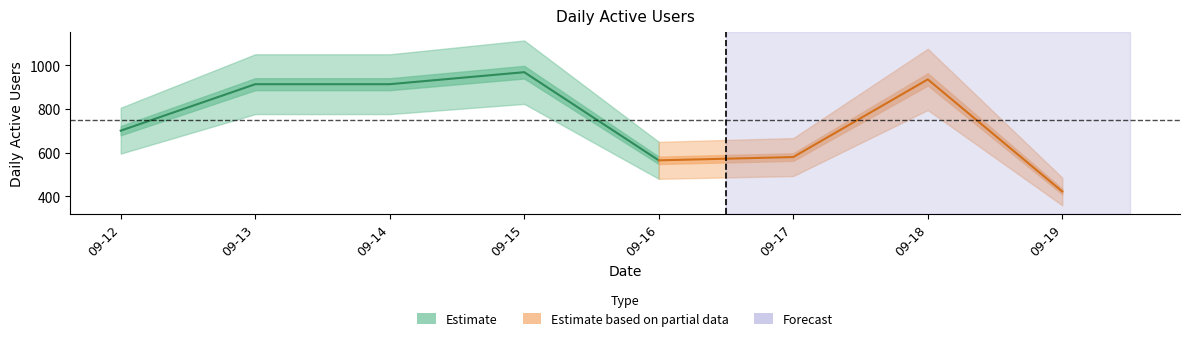

Does the chart display data point markers on the line(s)?

No